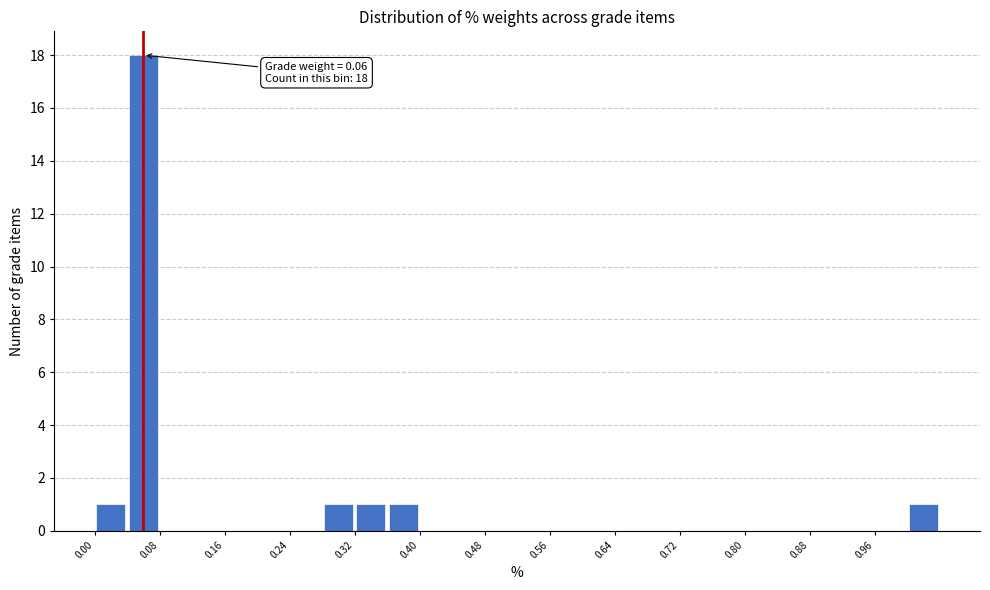

Which range on the x-axis has the tallest bar?

0.04 to 0.08